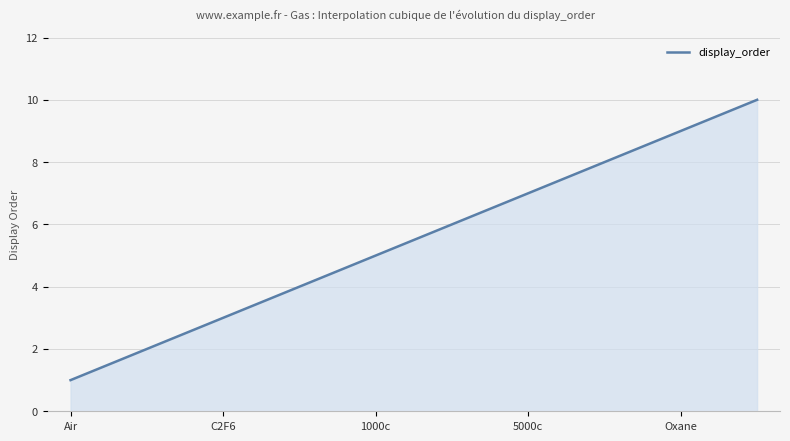

What is the difference between the maximum and minimum values?

9.0